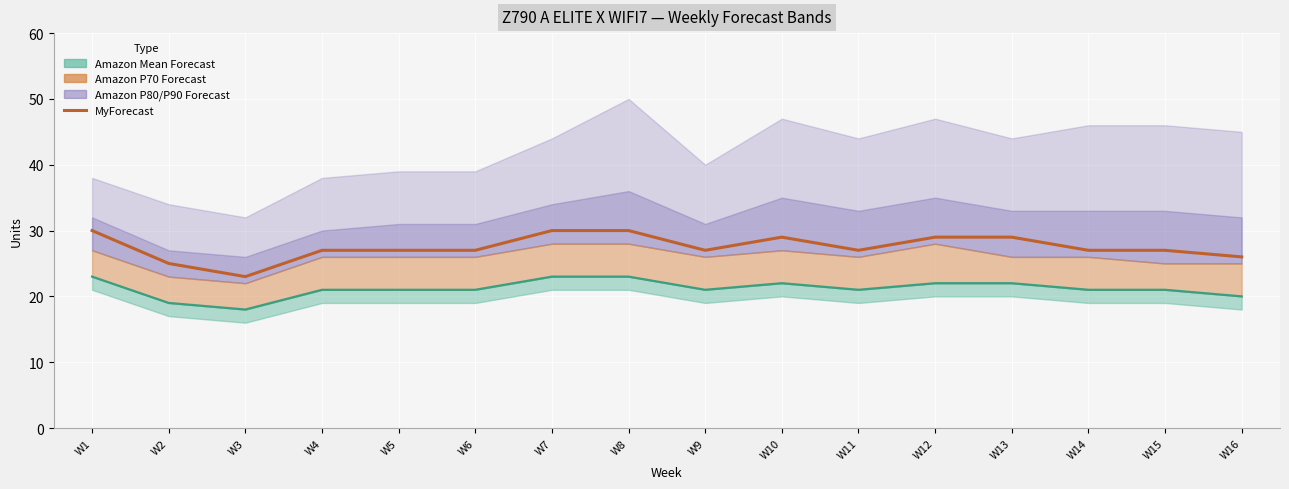

Which category has the lowest value across all series?

W3